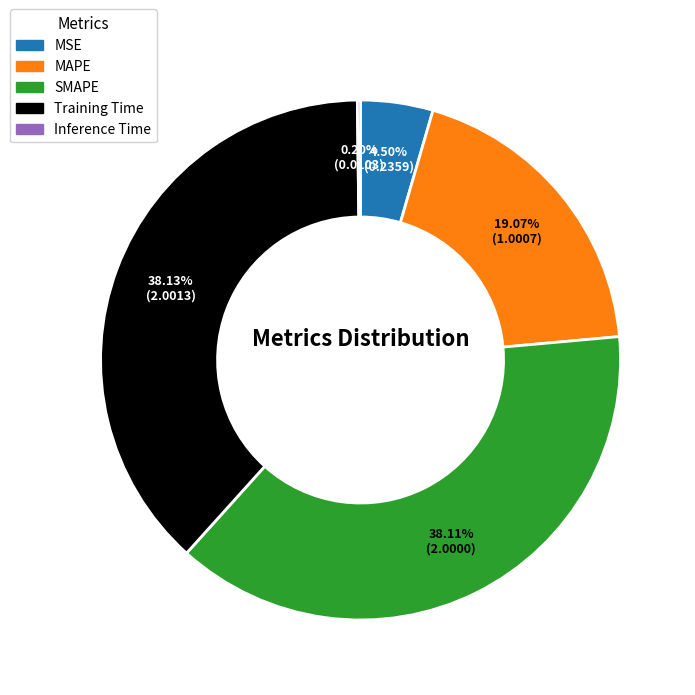

Do MAPE and SMAPE together represent more than half of the pie?

Yes